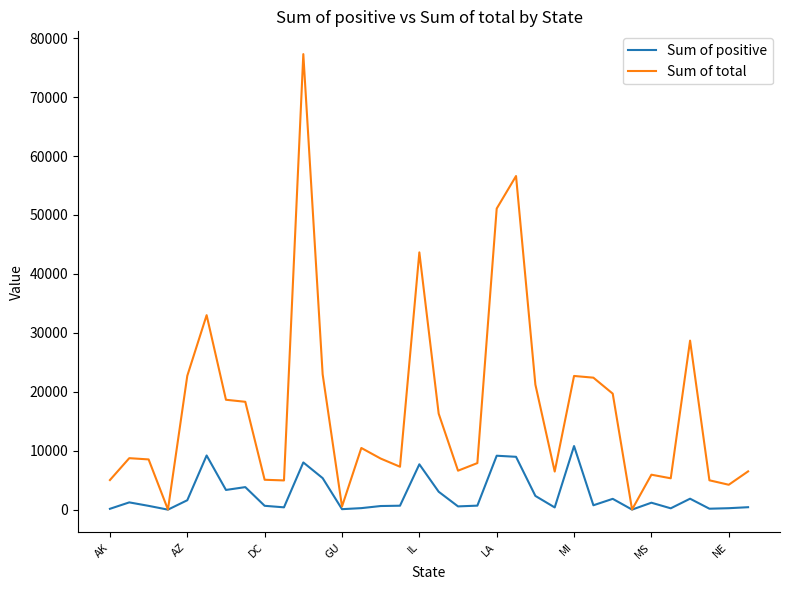

Rank the series by their maximum value, from lowest to highest.

Sum of positive, Sum of total